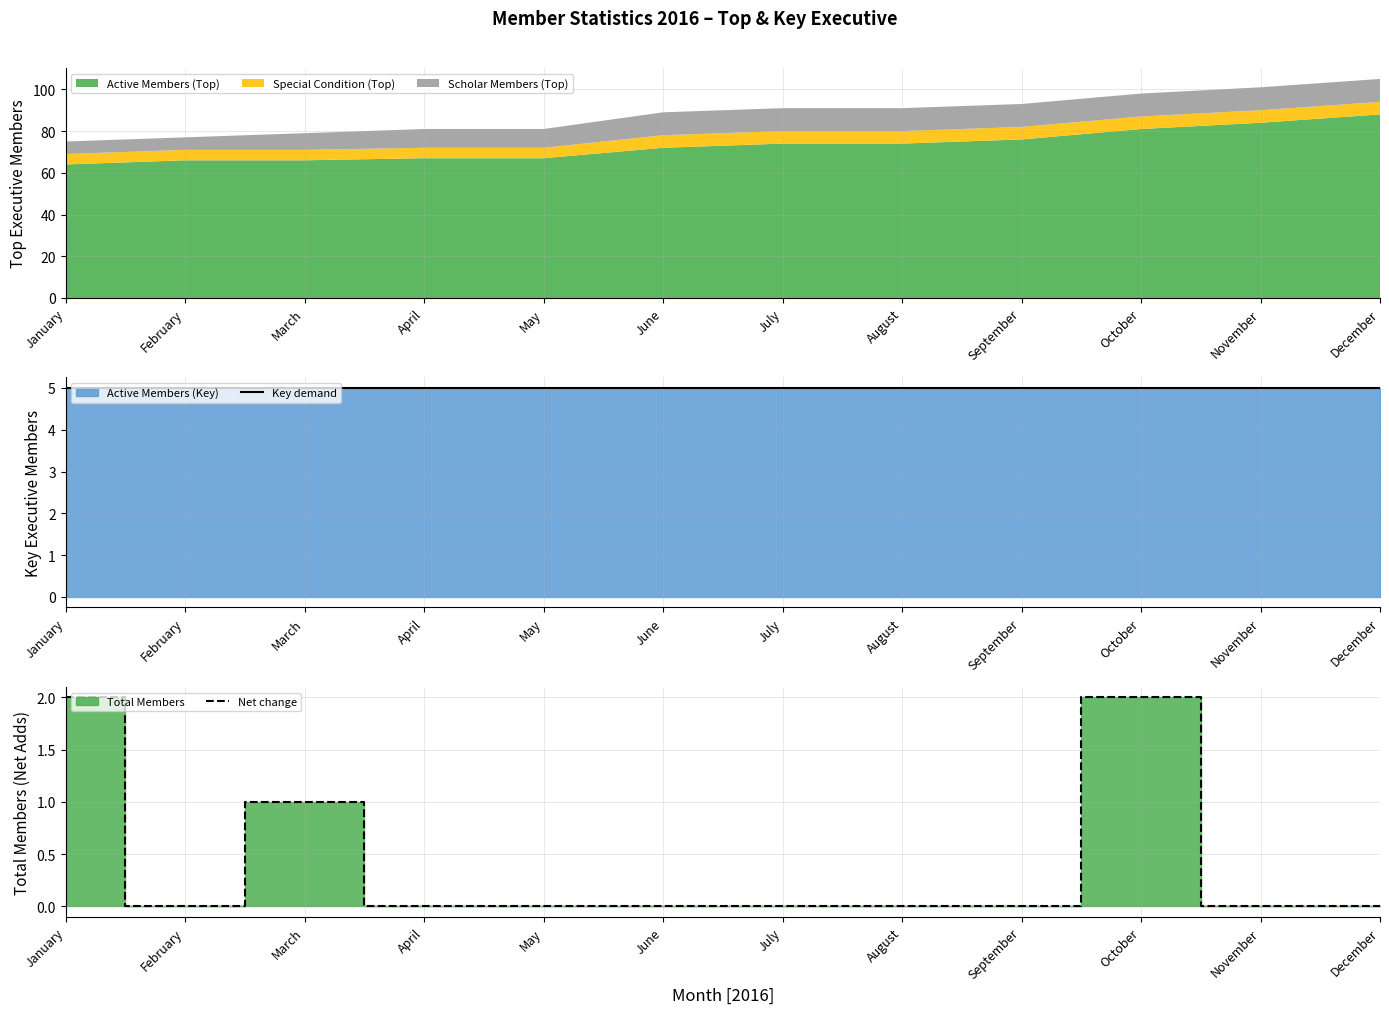

The value of Net change at January is 1. True or false?

False